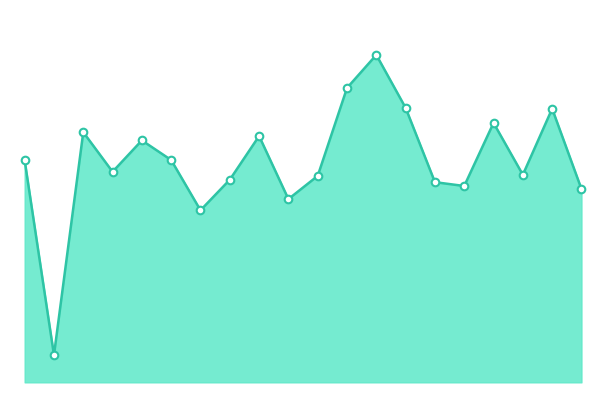

Between 2022-12-08 and 2022-11-22, which is larger?

2022-11-22